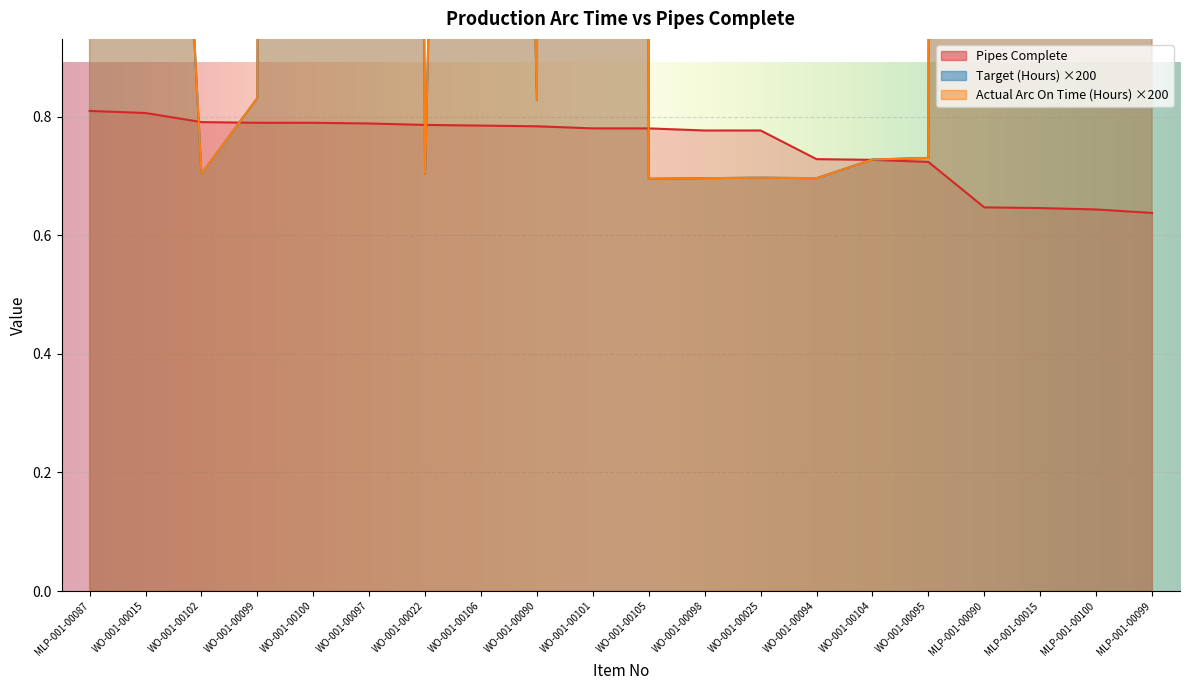

How many values in the Actual Arc On Time (Hours) series exceed 2?

10